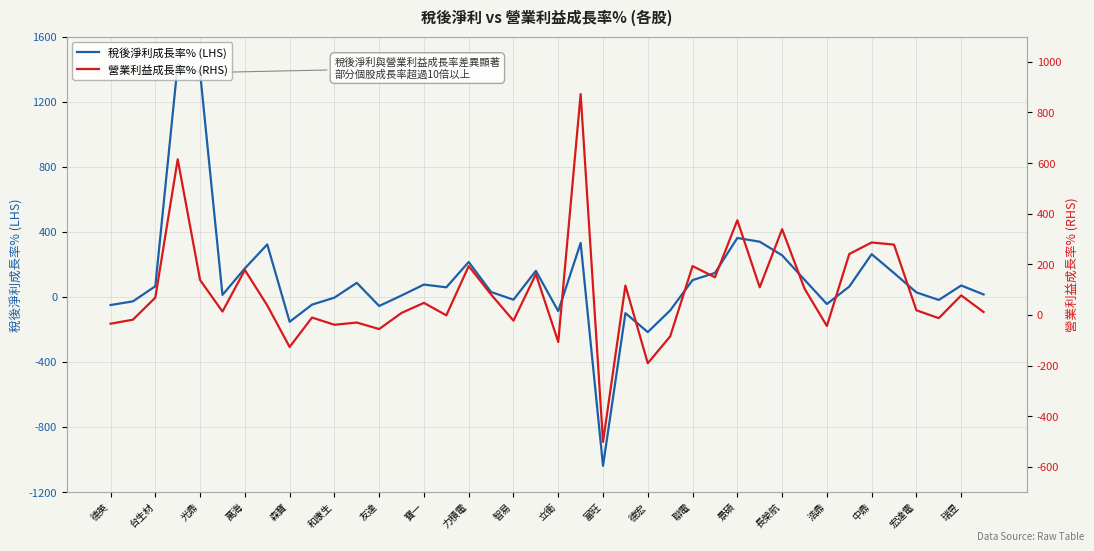

What is the highest value of the 稅後淨利成長率% (LHS) series?

1429.5